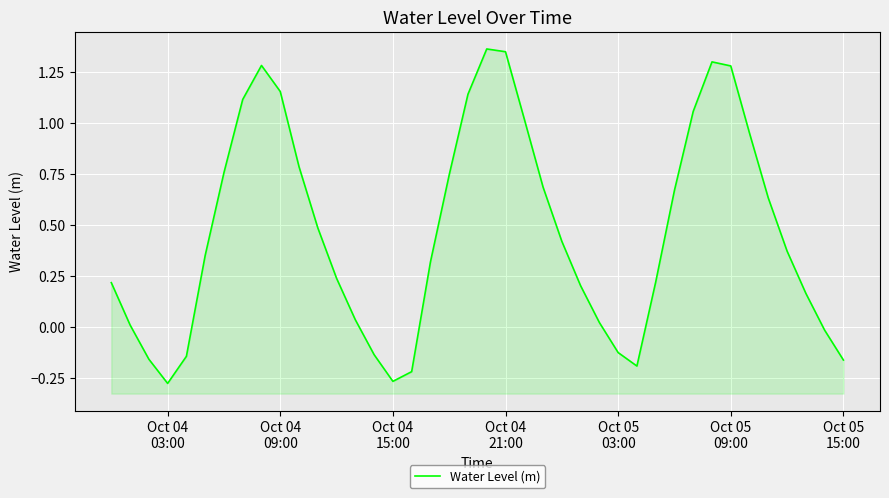

What is the smallest value displayed?

-0.3